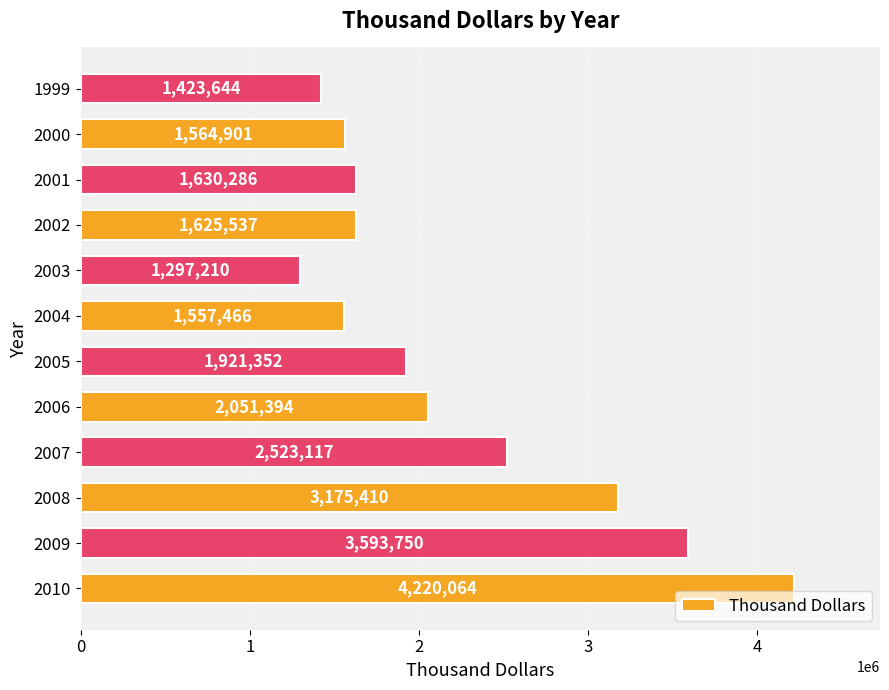

What is the sum of all values?

26584131